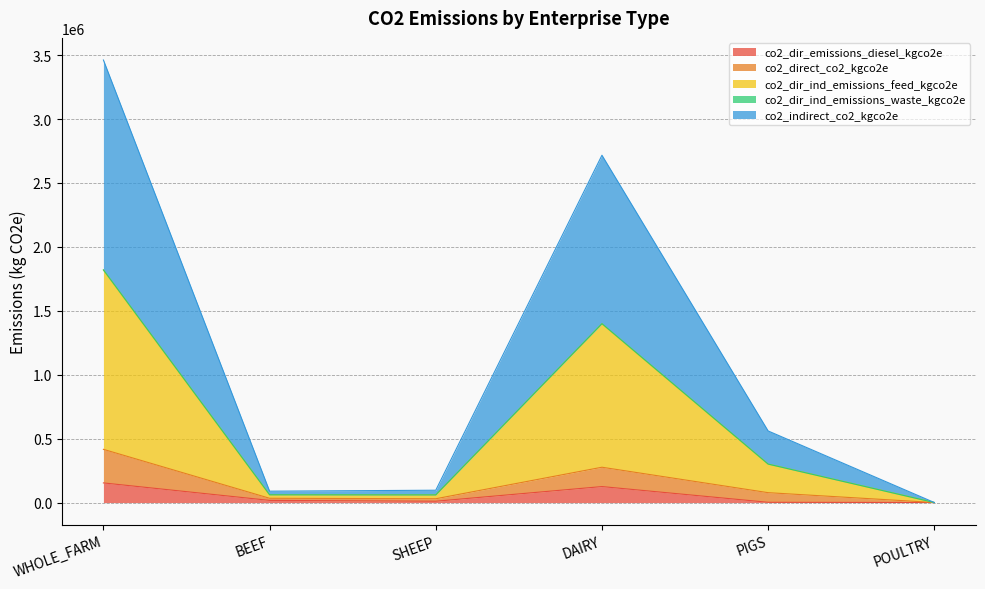

True or false: co2_dir_emissions_diesel_kgco2e has a value of 0.0 at POULTRY.

True